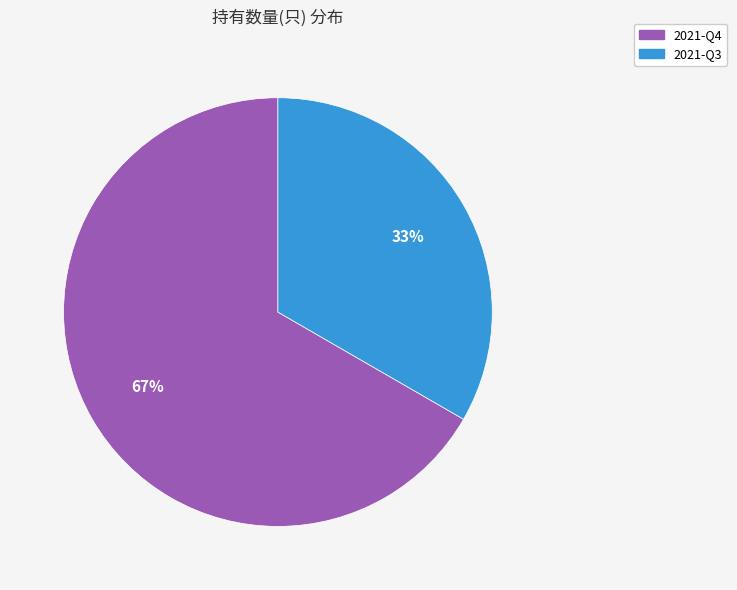

Between 2021-Q4 and 2021-Q3, which is larger?

2021-Q4